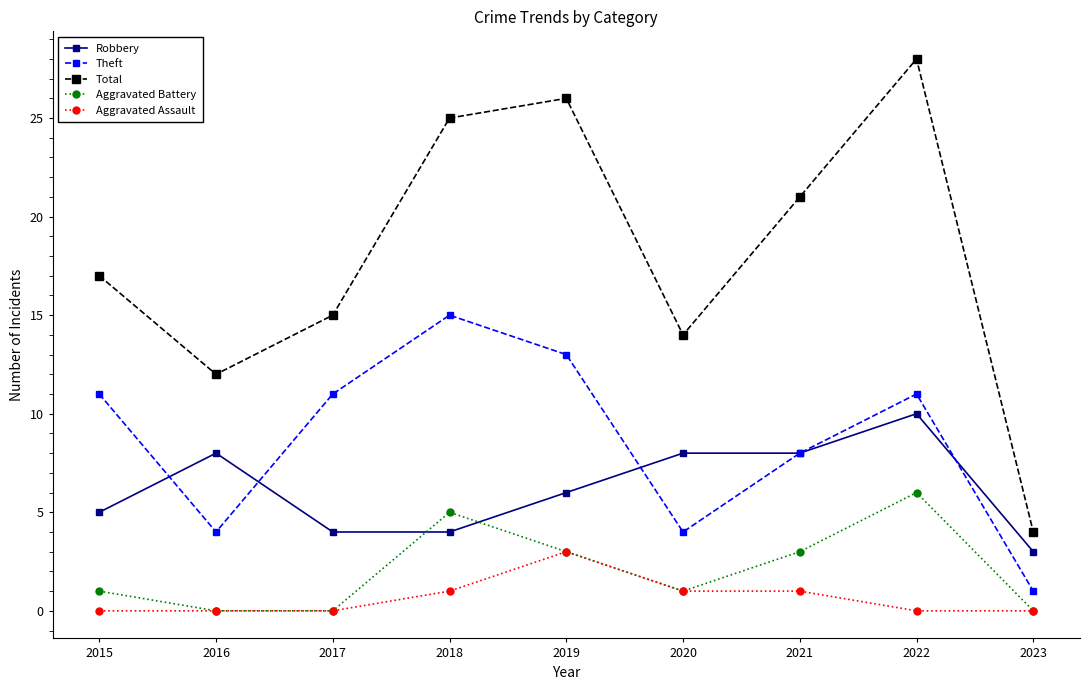

At how many categories does at least one series exceed 11?

8